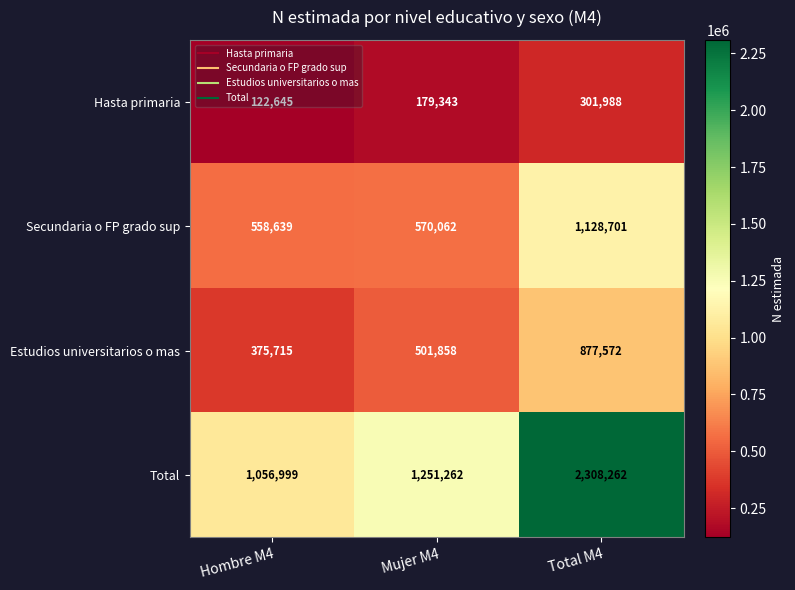

The Hasta primaria series shows 184465 at Hombre M4. True or false?

False